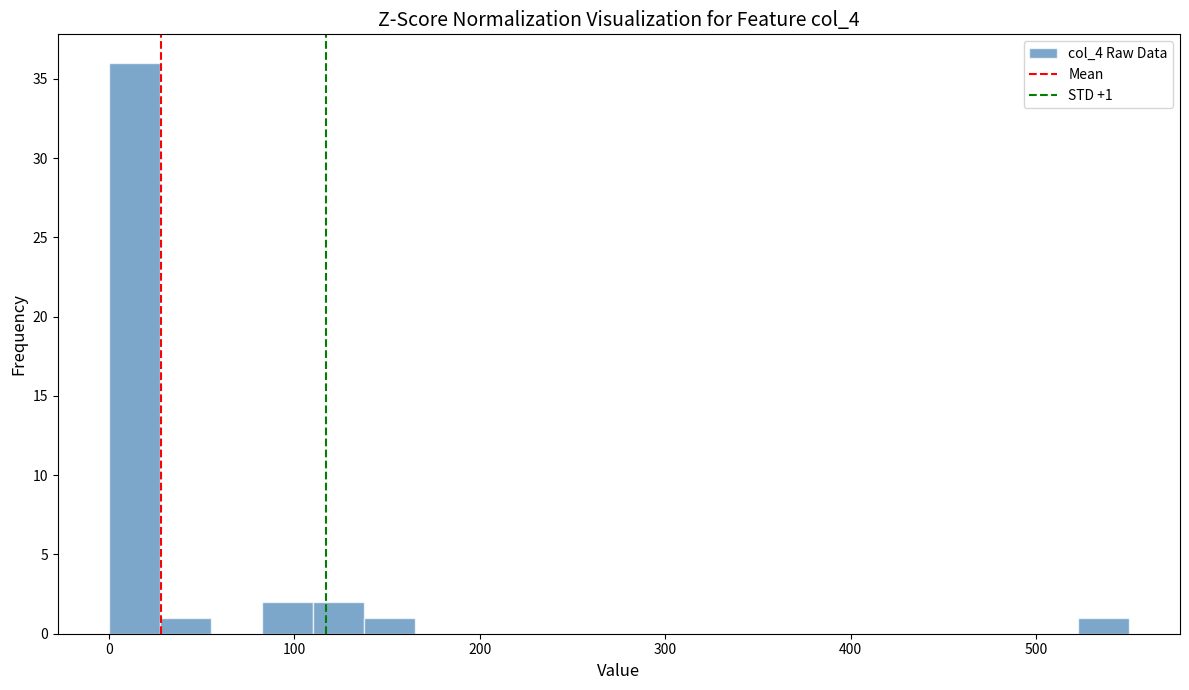

Around what value on the x-axis is the tallest bar? Give the approximate position of its centre, as read against the axis.

10